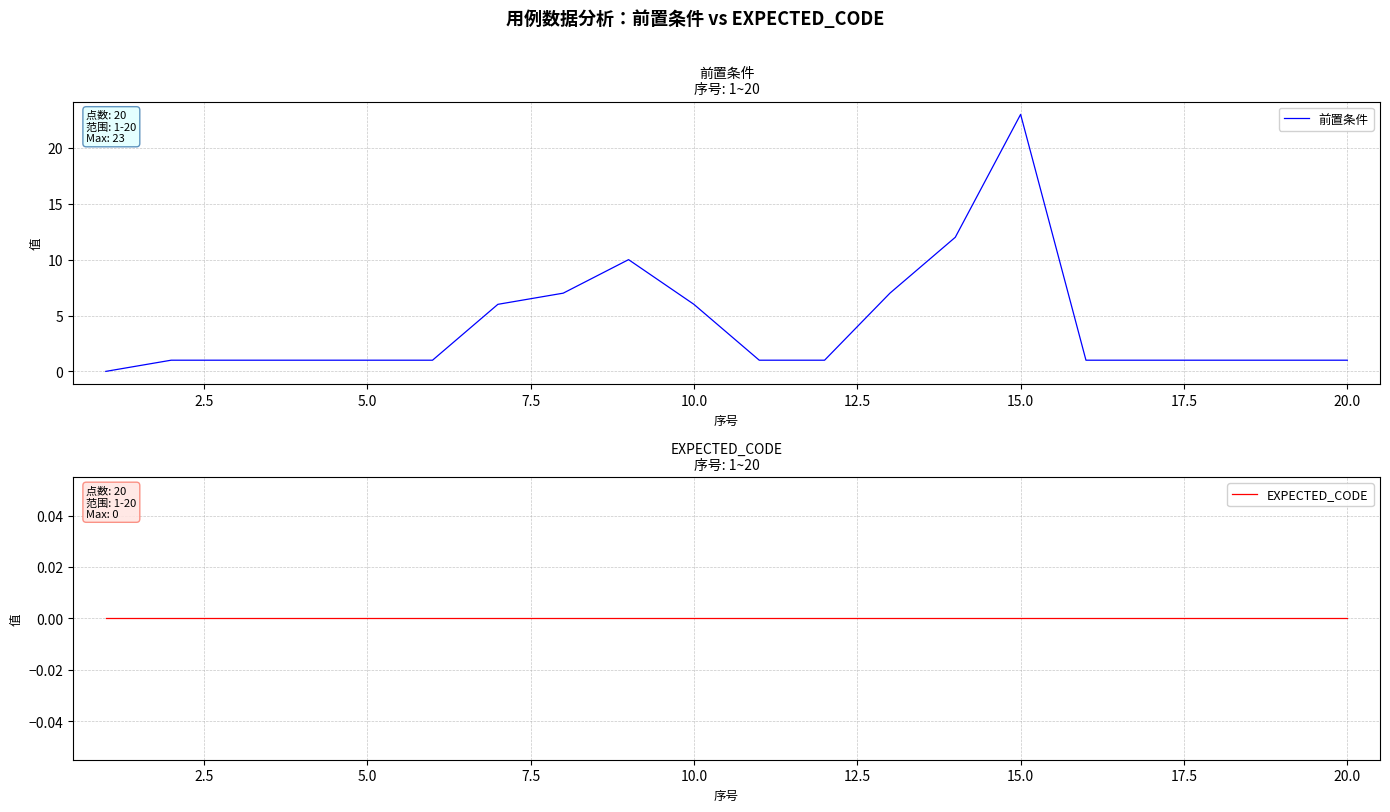

True or false: 前置条件 has more than 0 points higher than both neighbors.

True